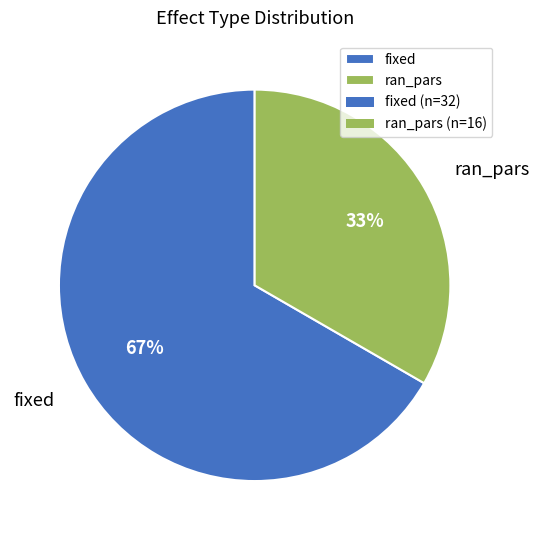

Is there any slice that represents more than half of the pie?

Yes